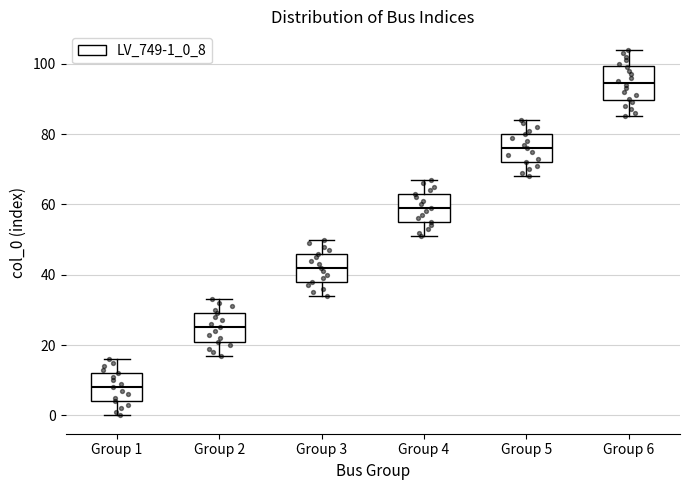

Reading left to right, read every box against the y-axis: the position of its median line, the range the box covers, and the ends of its whiskers. The values are not printed on the chart, so give them approximately, as read against the axis.

Group 1: median 8, box 4 to 12, whiskers 0 to 16
Group 2: median 26, box 22 to 30, whiskers 18 to 34
Group 3: median 42, box 38 to 46, whiskers 34 to 50
Group 4: median 60, box 56 to 64, whiskers 52 to 68
Group 5: median 76, box 72 to 80, whiskers 68 to 84
Group 6: median 94, box 90 to 100, whiskers 86 to 104